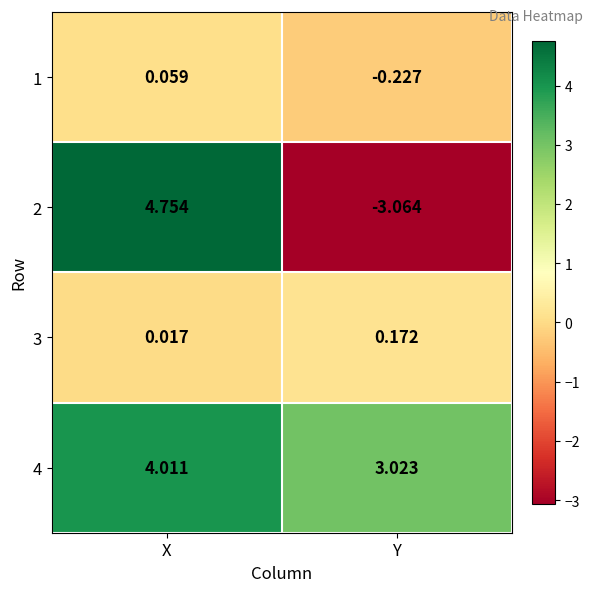

Where is 4 nearest to the value 3?

Y